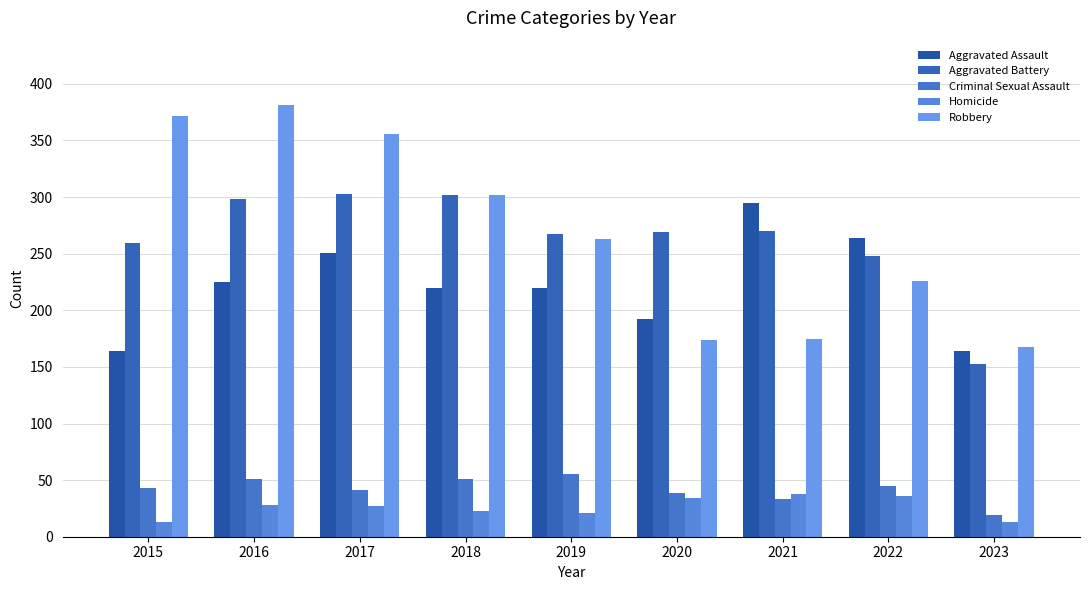

What is the value of the Homicide bar at the 1st from the left?

13